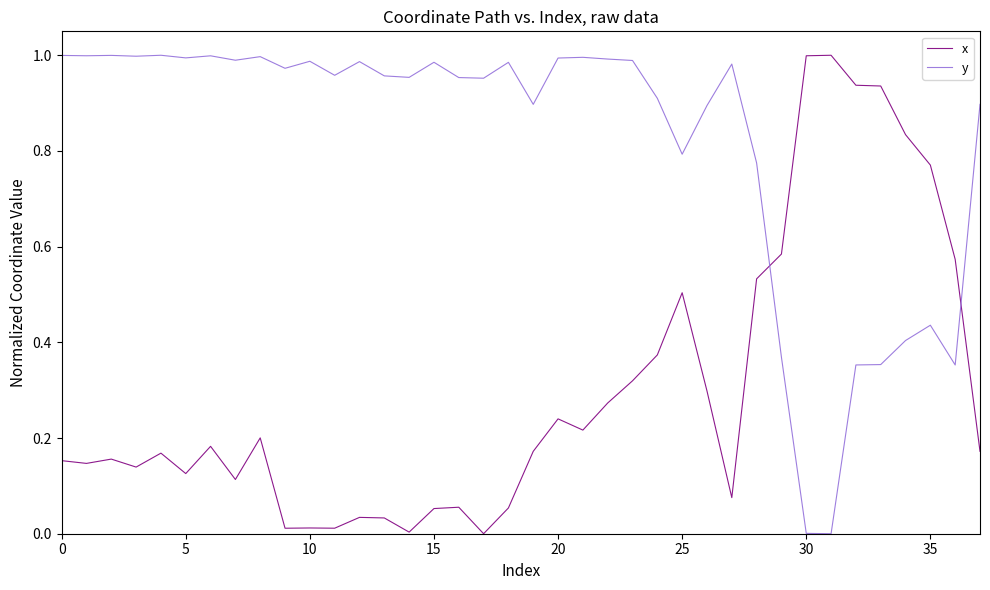

How many intersections are there between x and y?

2